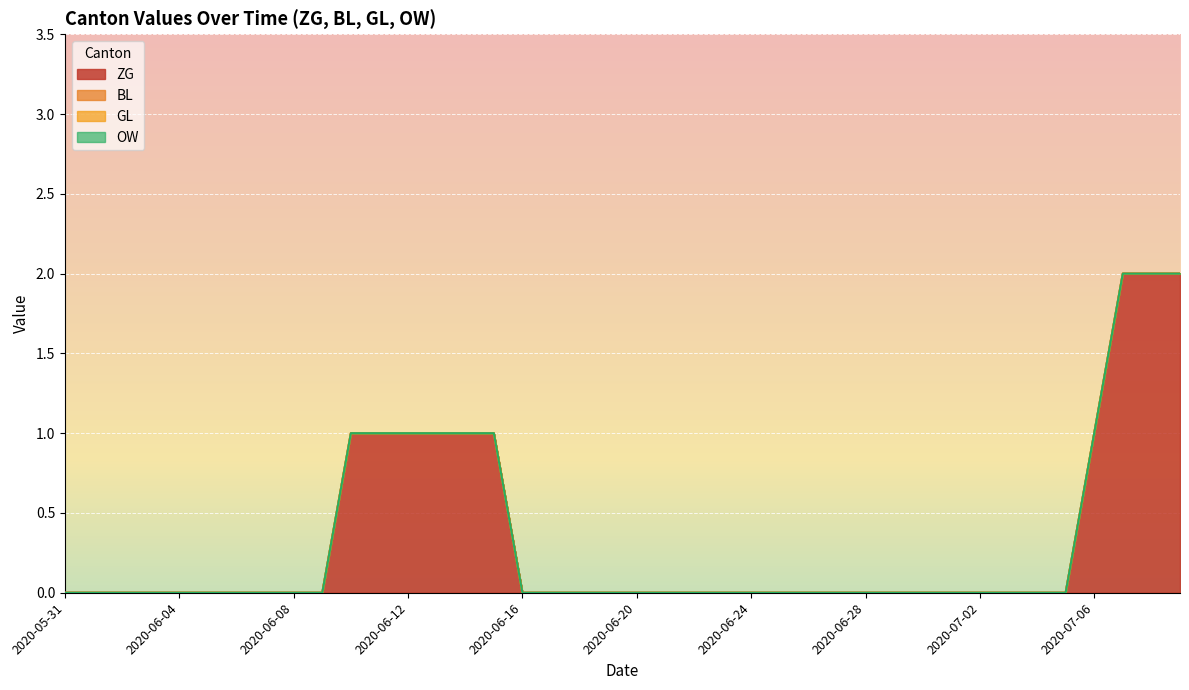

How many distinct data groups are displayed?

4